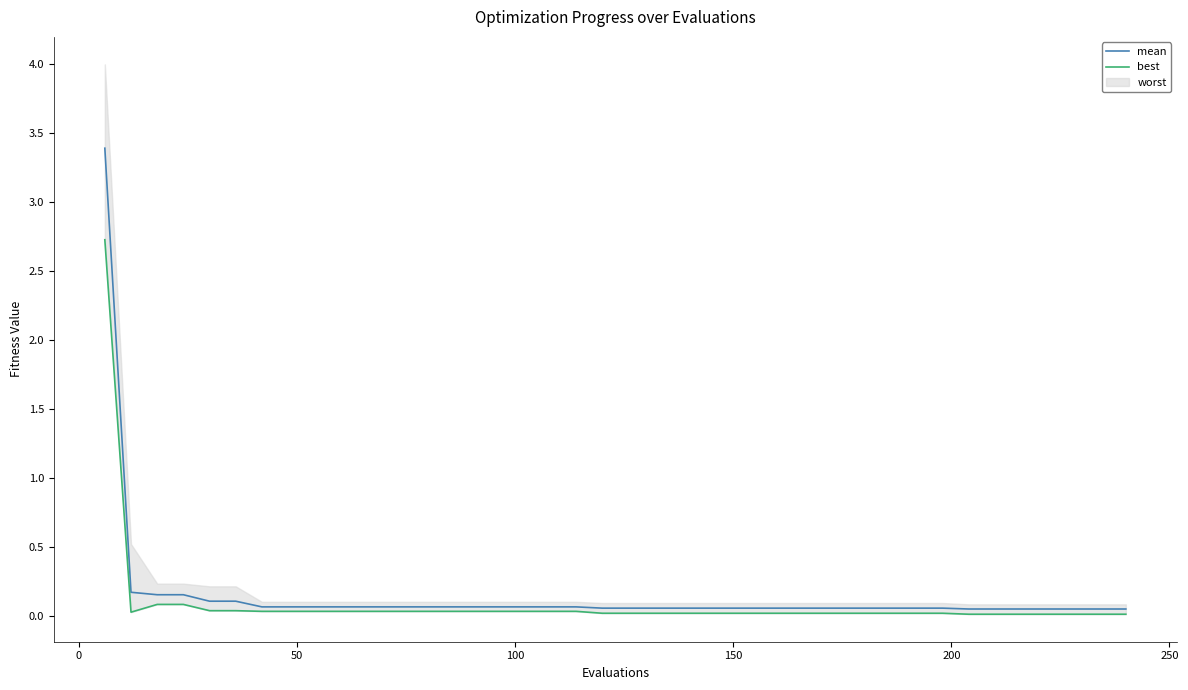

What is the value of the mean point at the 33rd from the left?

0.1